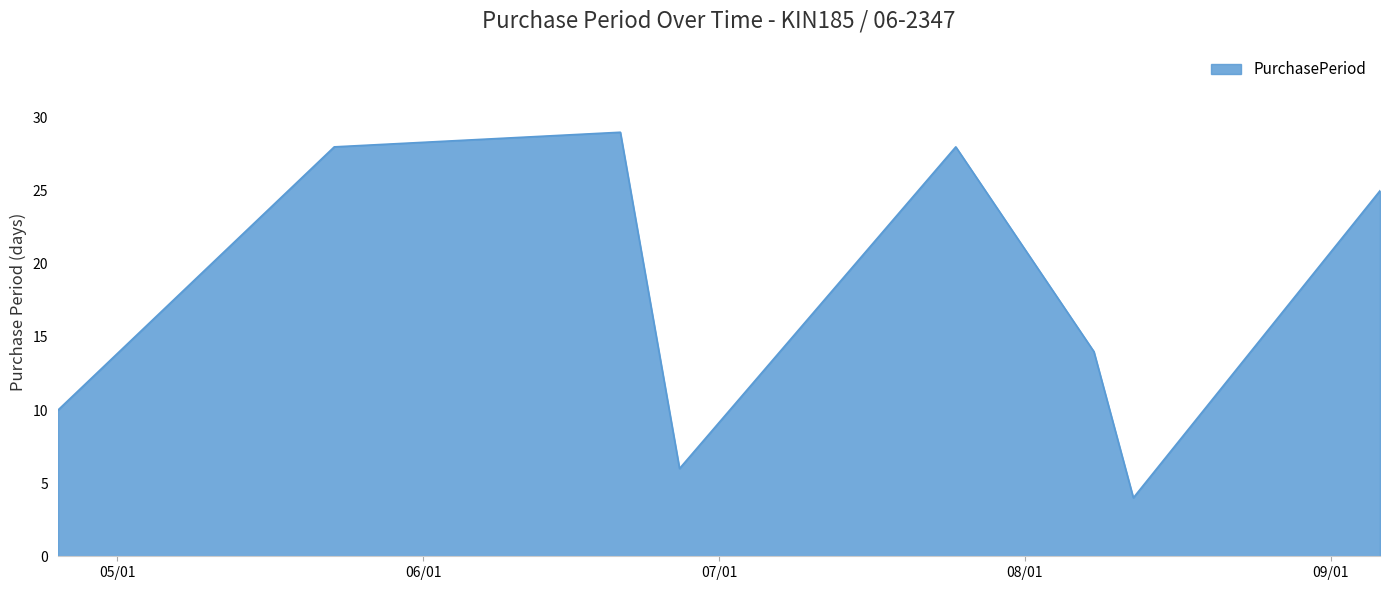

True or false: there are more than 1 points higher than both neighbors.

True